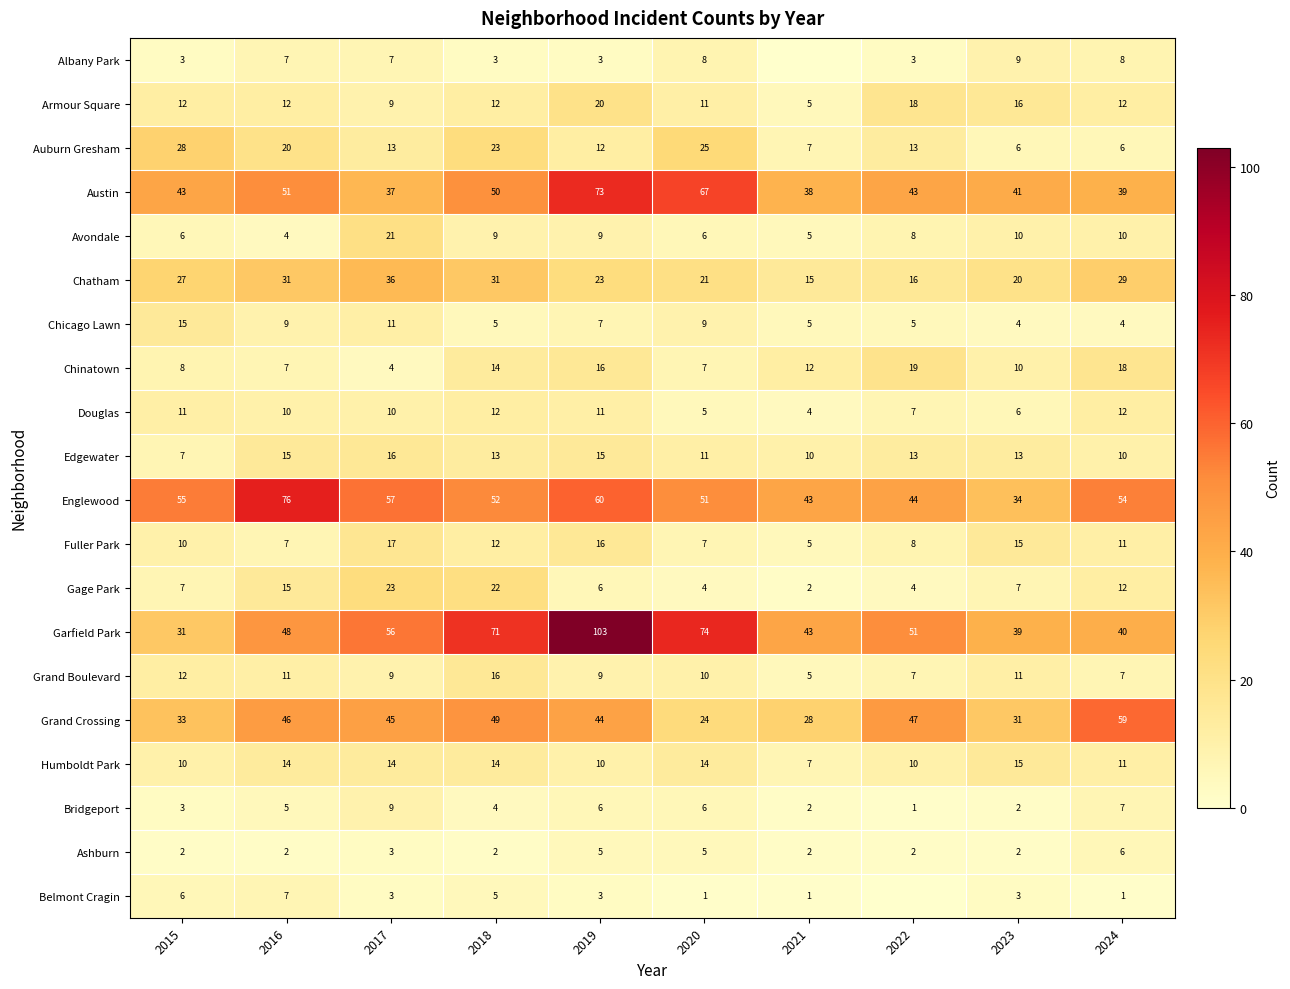

What is the difference between the second highest and second lowest values in the Ashburn series?

3